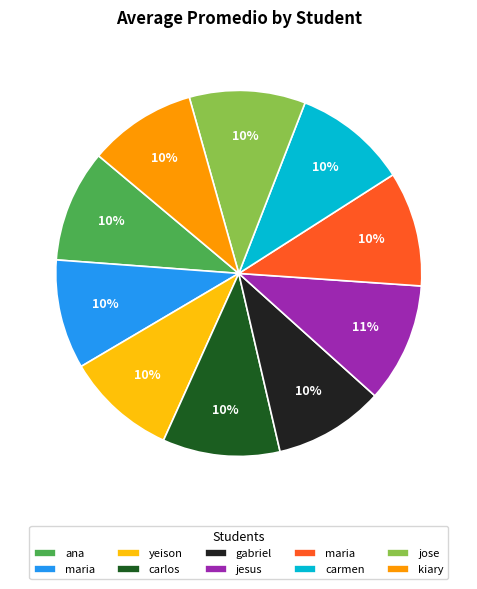

To the nearest percent, what is the average slice percentage?

10%